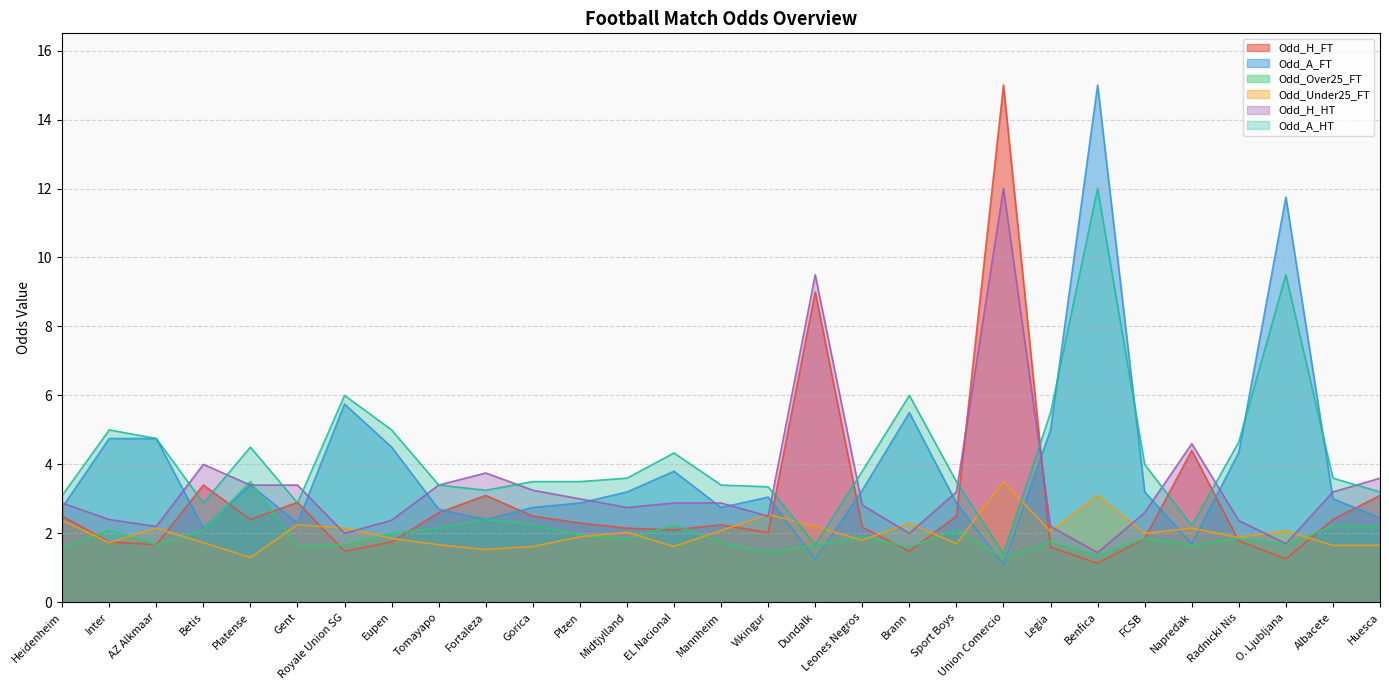

How many lines are shown in the chart?

6